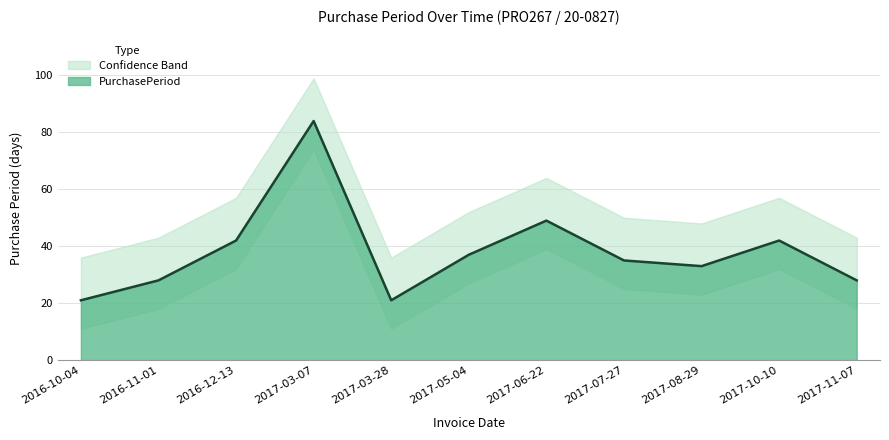

Count the number of values greater than 35.

5